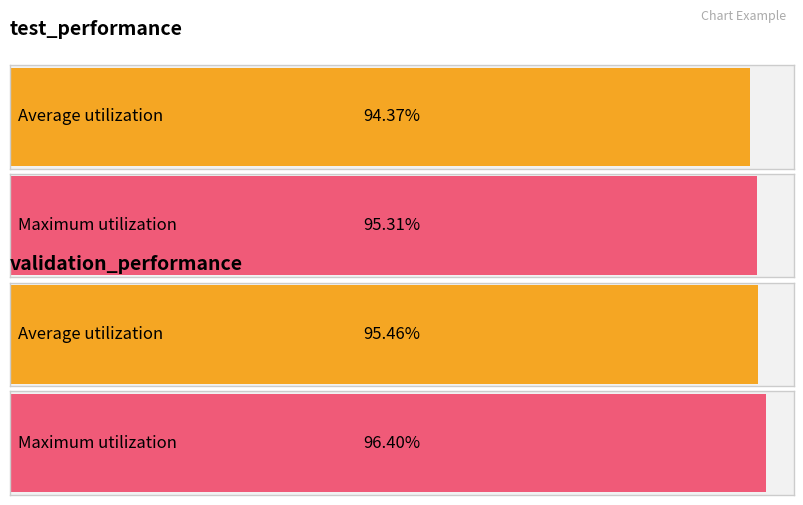

What is the average value of the test_performance series?

0.9